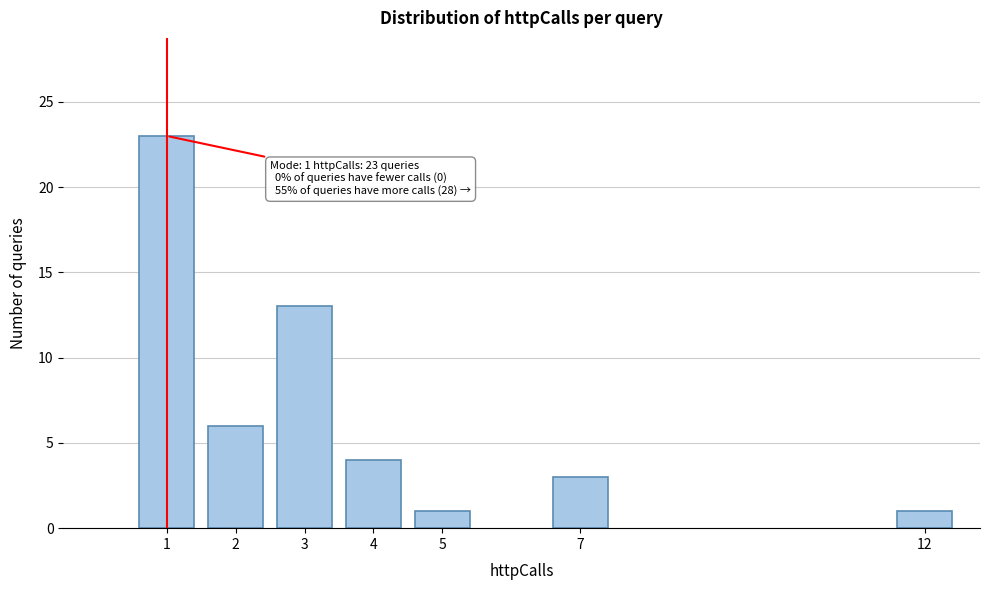

Reading right to left, what are all the values shown in this chart?

1	3	1	4	13	6	23